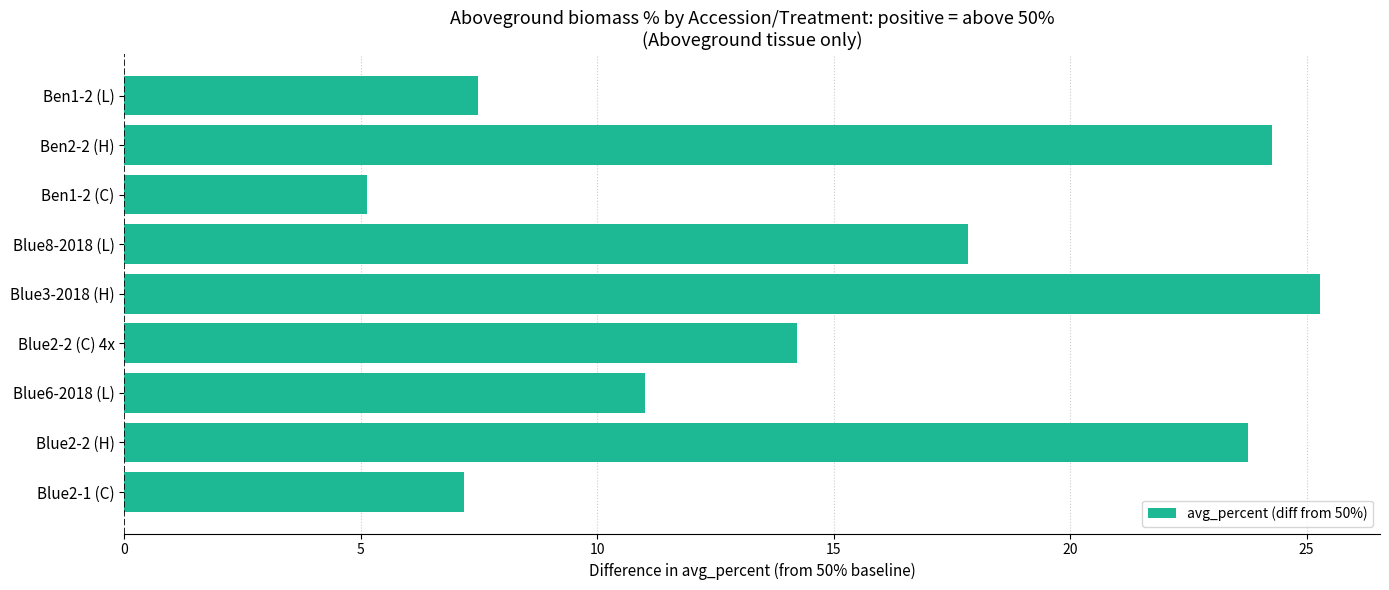

List the labels in order of value, smallest first.

Ben1-2 (C), Blue2-1 (C), Ben1-2 (L), Blue6-2018 (L), Blue2-2 (C) 4x, Blue8-2018 (L), Blue2-2 (H), Ben2-2 (H), Blue3-2018 (H)